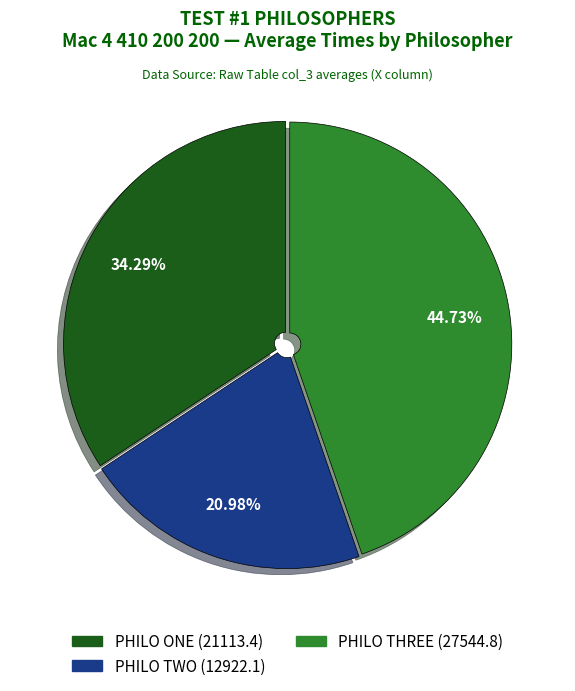

How many segments does this pie chart have?

3